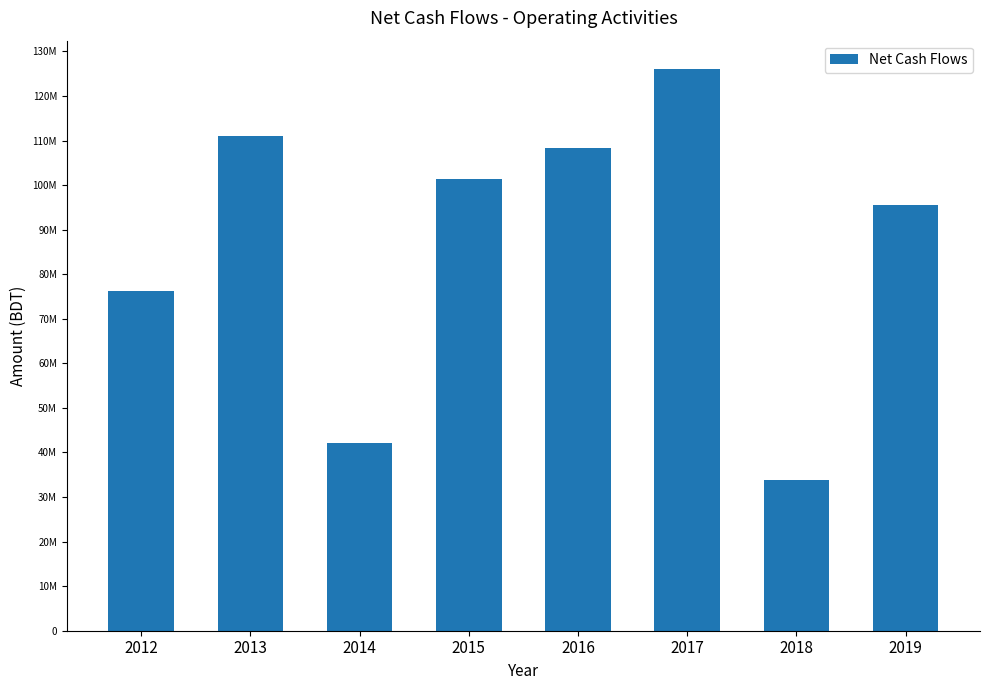

What is the difference between the values at 2017 and 2019?

30563045